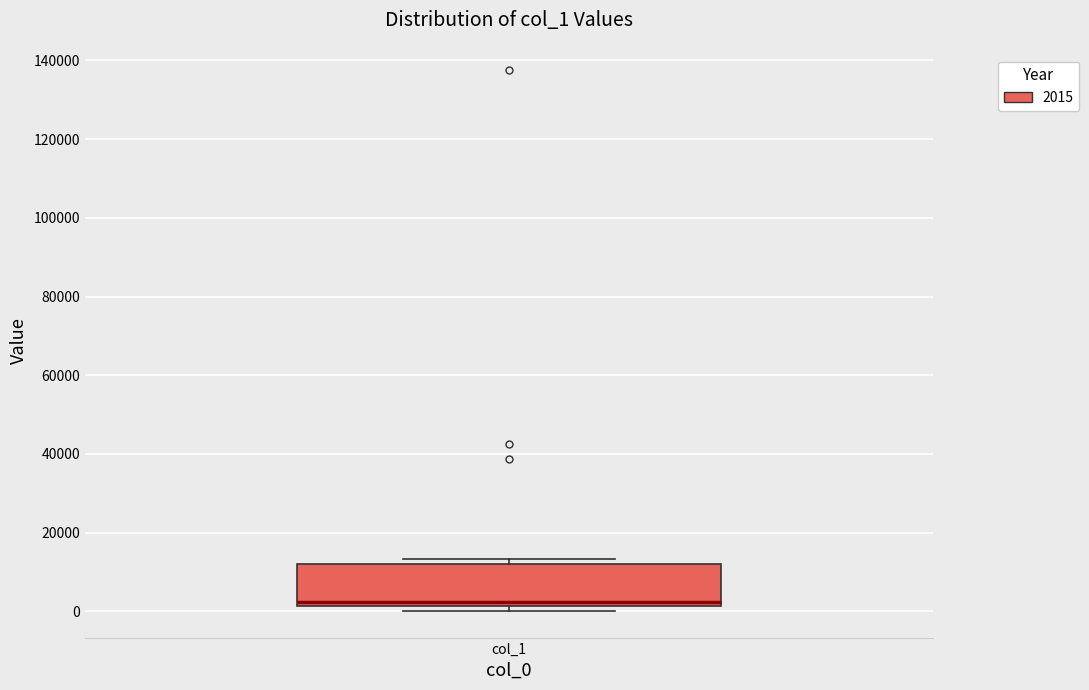

Read this box plot against the y-axis: the position of the median line, the range covered by the box, and the ends of both whiskers. The values are not printed on the chart, so give them approximately, as read against the axis.

median 2000 (just above the box's lower edge), box 2000 to 12000, whiskers 0 to 14000